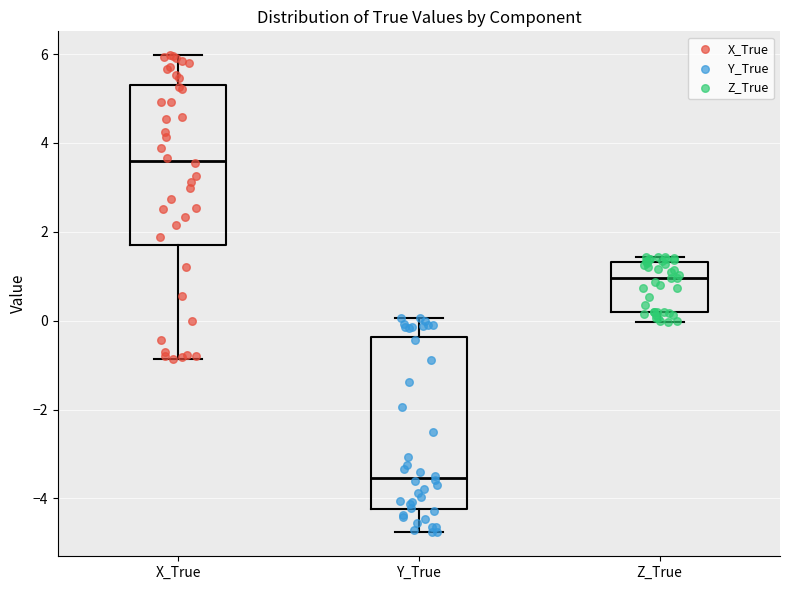

Comparing the boxes themselves (not the whiskers), which one is the tallest?

Y_True